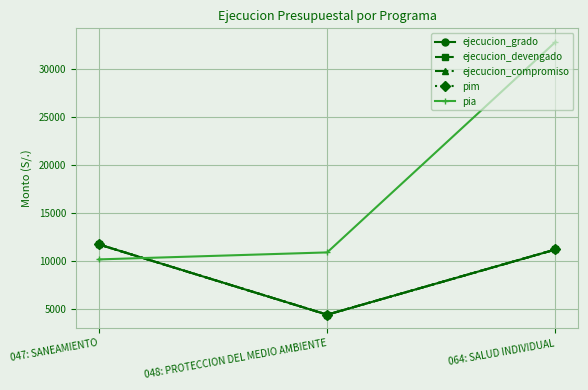

True or false: ejecucion_compromiso has a value of 4415 at 048: PROTECCION DEL MEDIO AMBIENTE.

True